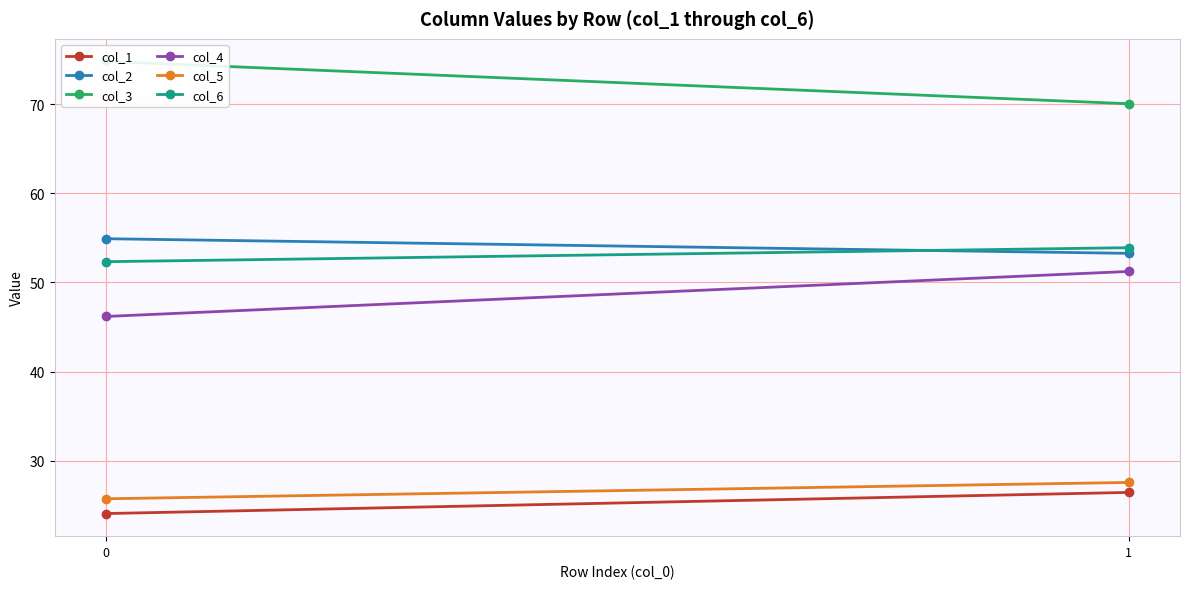

Is it true that col_5 equals 25.8 at 0?

True